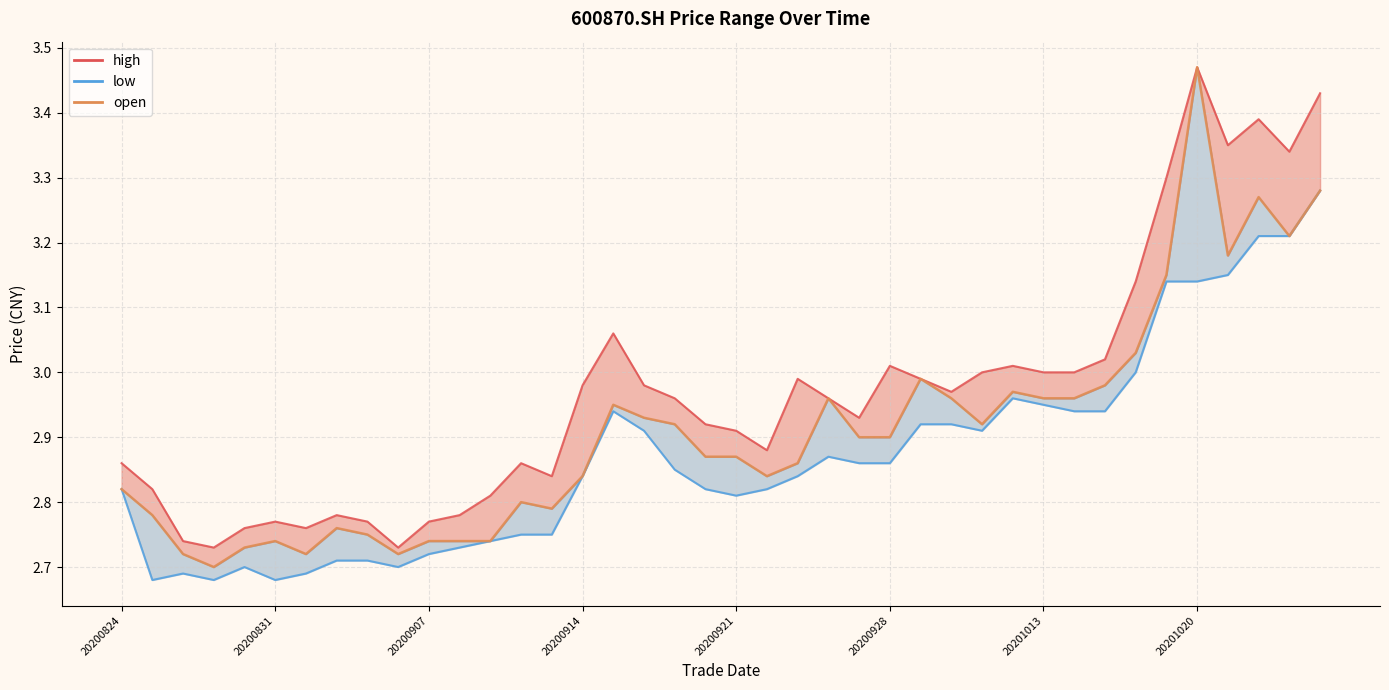

In high, how many points are higher than both neighbors (excluding endpoints)?

9